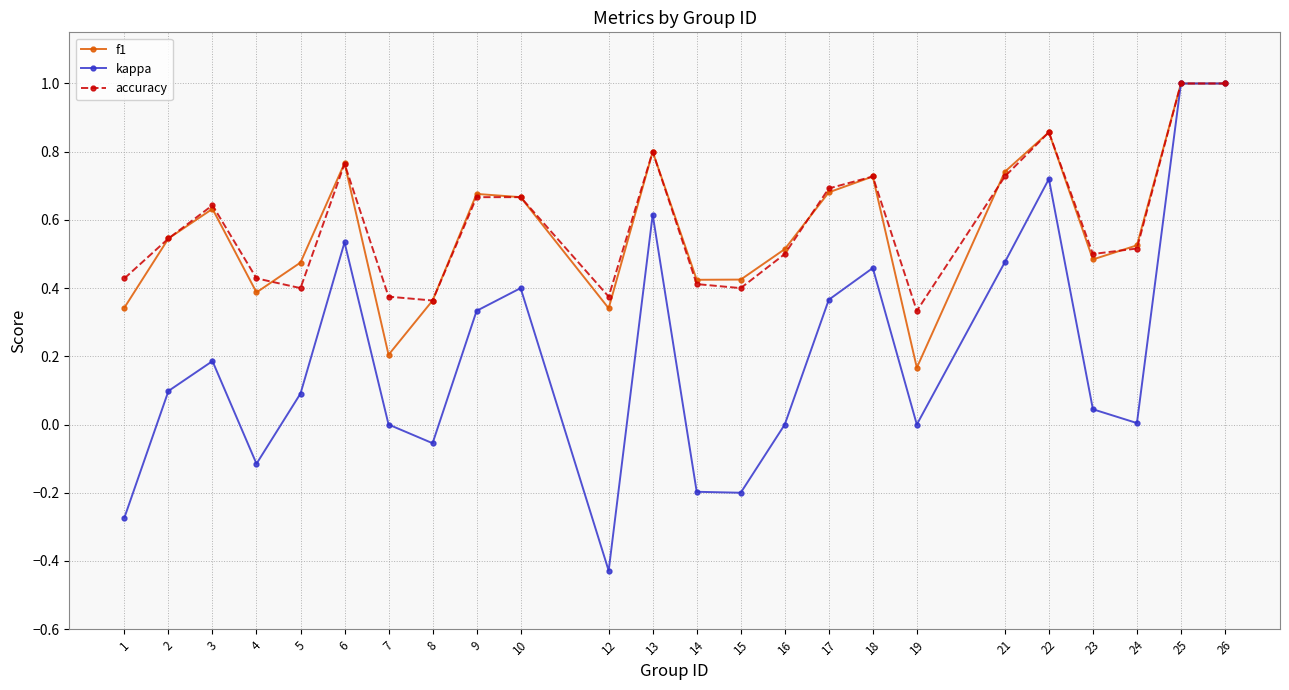

Is the value of accuracy at 21 greater than the value of f1 at 13?

No